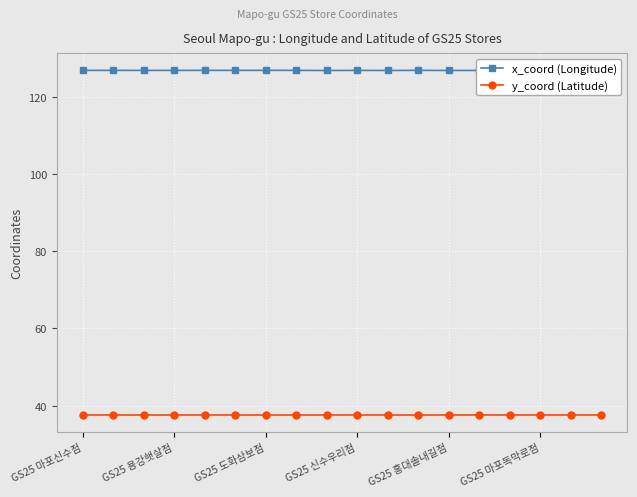

What is the value of the x_coord (Longitude) point at the 18th from the left?

126.9